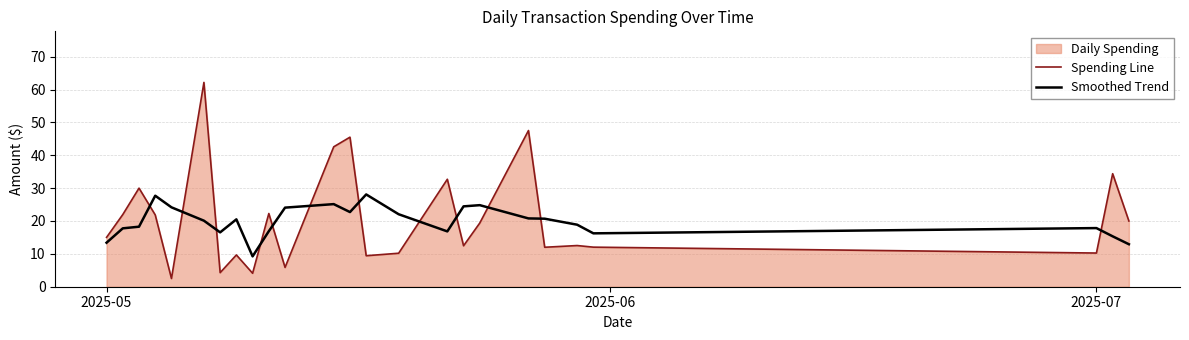

Reading right to left, extract all data points from this chart.

Spending Line: 20.0	34.4	10.2	12.0	12.5	12.0	47.5	19.4	12.5	32.7	10.2	9.4	45.5	42.6	5.9	22.3	4.1	9.7	4.3	62.2	2.5	21.9	30.0	22.0	15.0
Smoothed Trend: 12.9	15.3	17.8	16.2	18.9	20.7	20.8	24.8	24.5	16.8	22.1	28.1	22.7	25.1	24.1	16.9	9.2	20.5	16.5	20.1	24.2	27.7	18.3	17.8	13.4